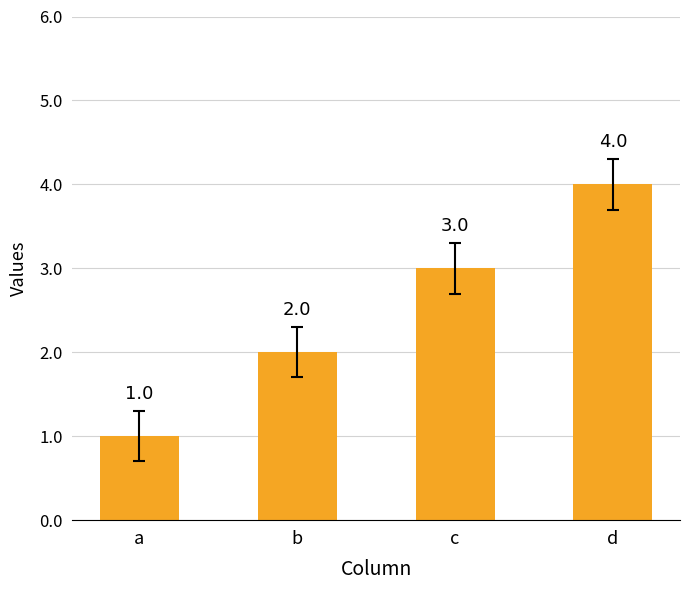

How many values are between 2 and 4?

3